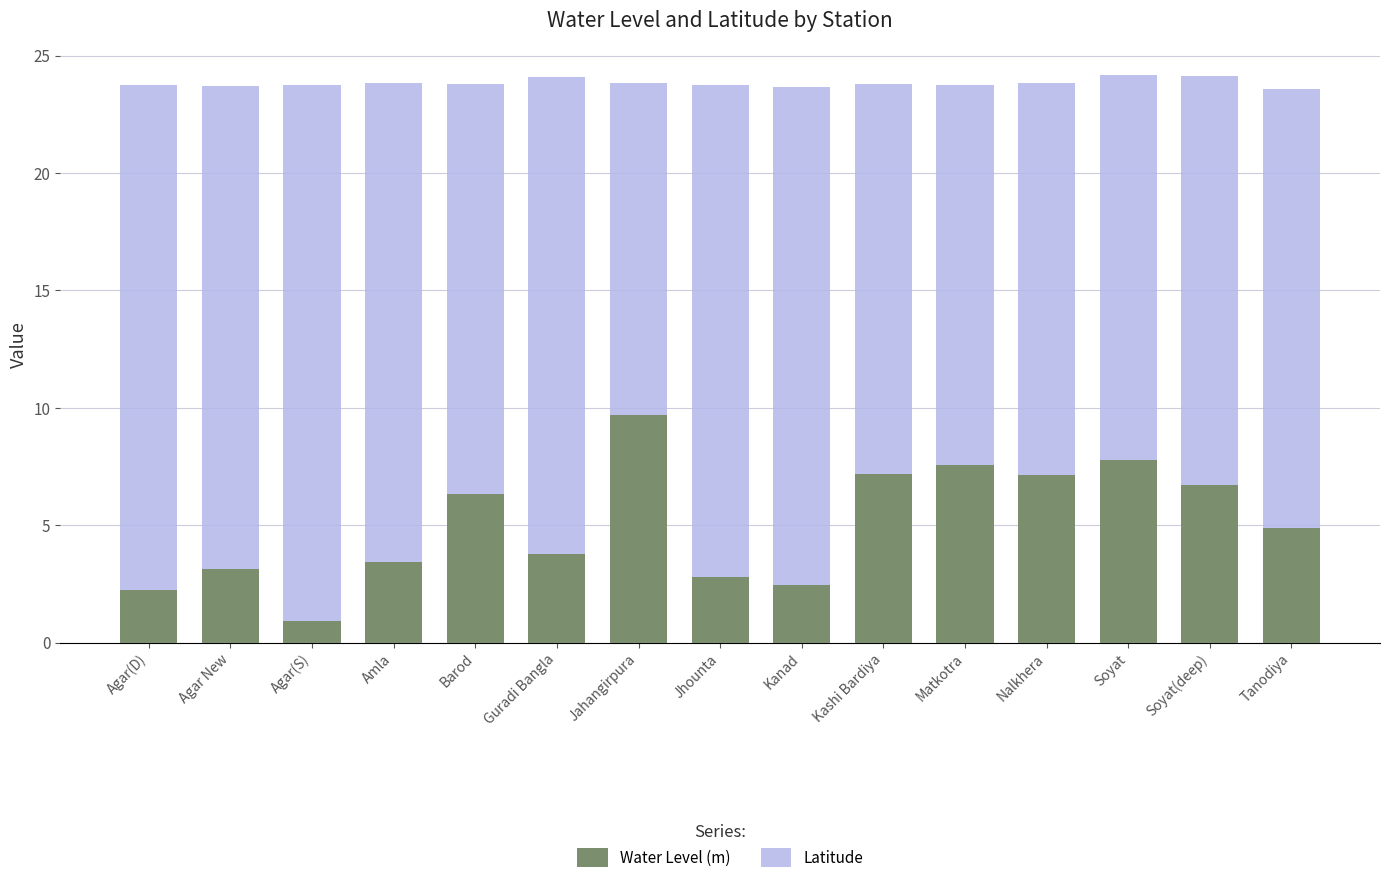

Reading left to right, list all the values displayed in this chart.

Water Level (m): Agar(D)=2.2	Agar New=3.1	Agar(S)=0.9	Amla=3.5	Barod=6.3	Guradi Bangla=3.8	Jahangirpura=9.7	Jhounta=2.8	Kanad=2.5	Kashi Bardiya=7.2	Matkotra=7.6	Nalkhera=7.1	Soyat=7.8	Soyat(deep)=6.7	Tanodiya=4.9
Latitude: Agar(D)=23.7	Agar New=23.7	Agar(S)=23.7	Amla=23.9	Barod=23.8	Guradi Bangla=24.1	Jahangirpura=23.8	Jhounta=23.7	Kanad=23.7	Kashi Bardiya=23.8	Matkotra=23.7	Nalkhera=23.8	Soyat=24.2	Soyat(deep)=24.1	Tanodiya=23.6